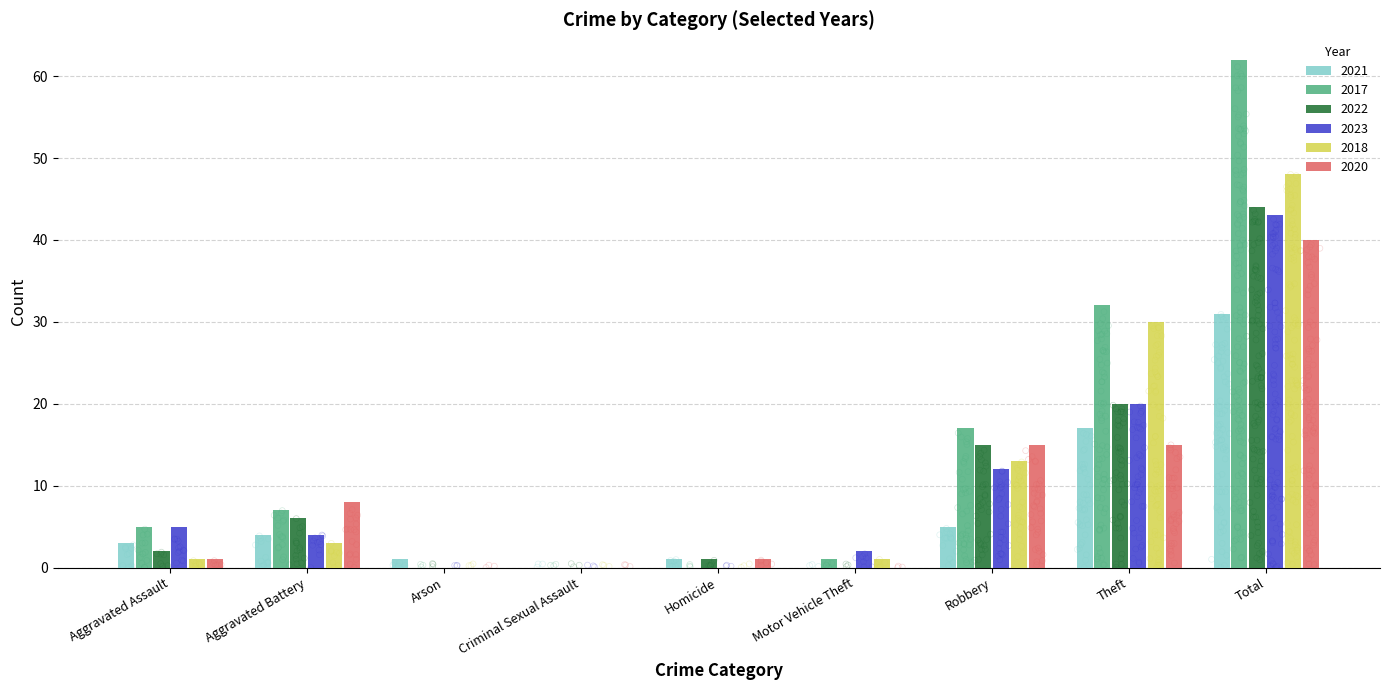

What are all the series names shown in the legend?

2021, 2017, 2022, 2023, 2018, 2020